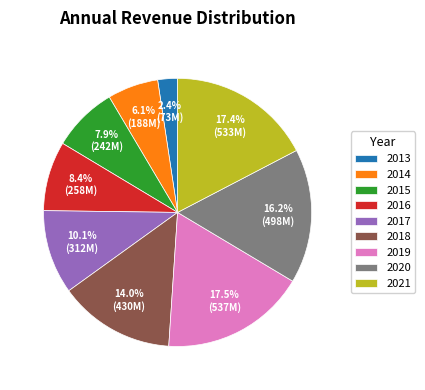

Is 2016 the majority of the pie?

No